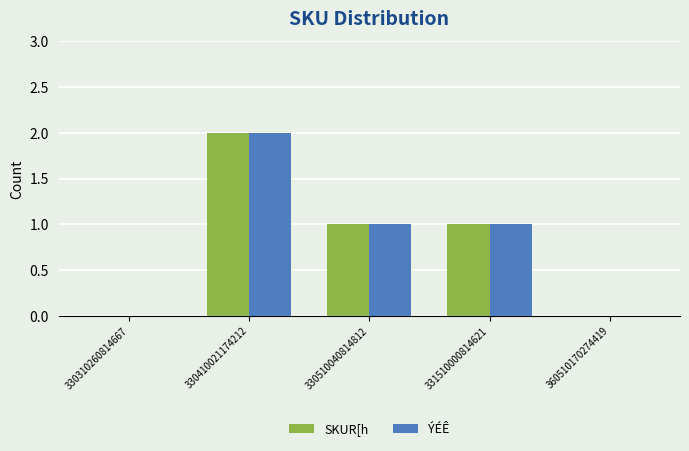

At which category is the sum across all series the highest?

330410021174212